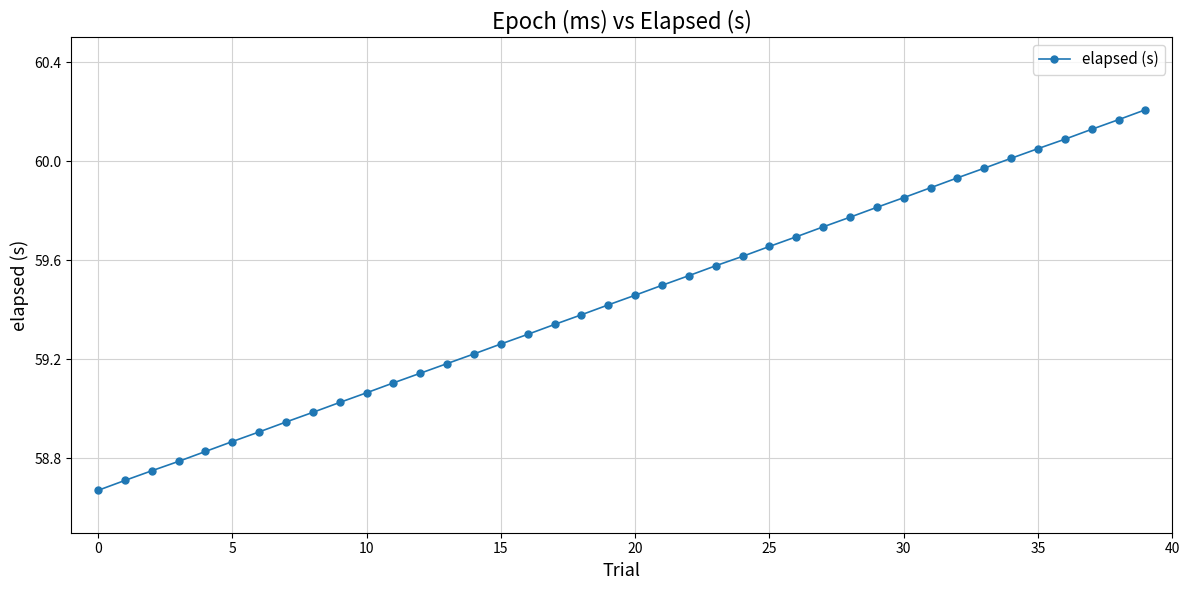

What is the sum of all values?

2377.6